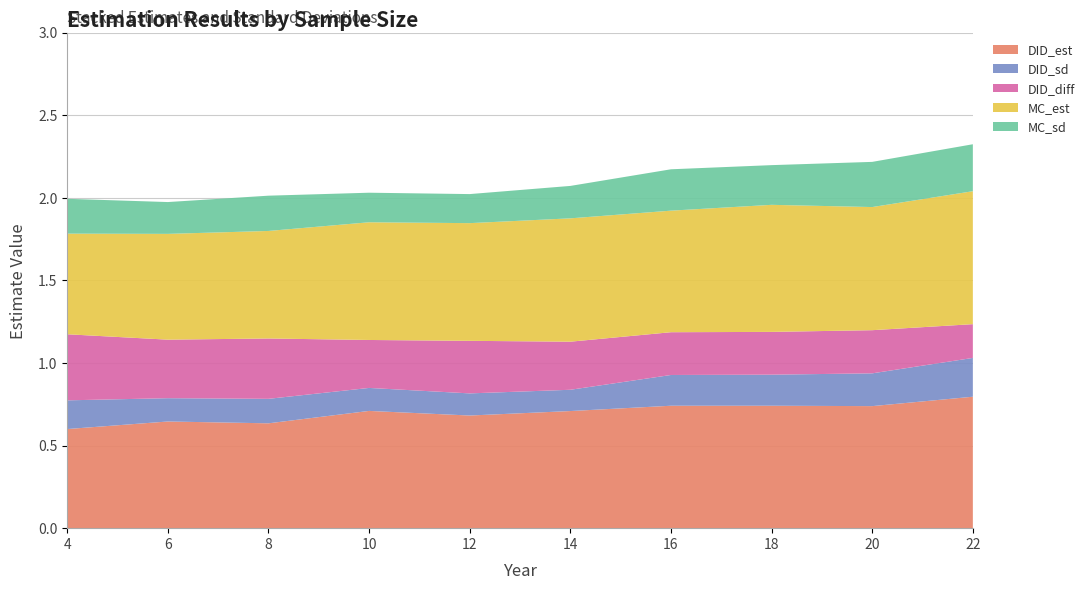

Reading right to left, what are all the values shown in this chart?

DID_est: 22=0.8	20=0.7	18=0.7	16=0.7	14=0.7	12=0.7	10=0.7	8=0.6	6=0.6	4=0.6
DID_sd: 22=0.2	20=0.2	18=0.2	16=0.2	14=0.1	12=0.1	10=0.1	8=0.1	6=0.1	4=0.2
DID_diff: 22=0.2	20=0.3	18=0.3	16=0.3	14=0.3	12=0.3	10=0.3	8=0.4	6=0.4	4=0.4
MC_est: 22=0.8	20=0.7	18=0.8	16=0.7	14=0.7	12=0.7	10=0.7	8=0.7	6=0.6	4=0.6
MC_sd: 22=0.3	20=0.3	18=0.2	16=0.3	14=0.2	12=0.2	10=0.2	8=0.2	6=0.2	4=0.2